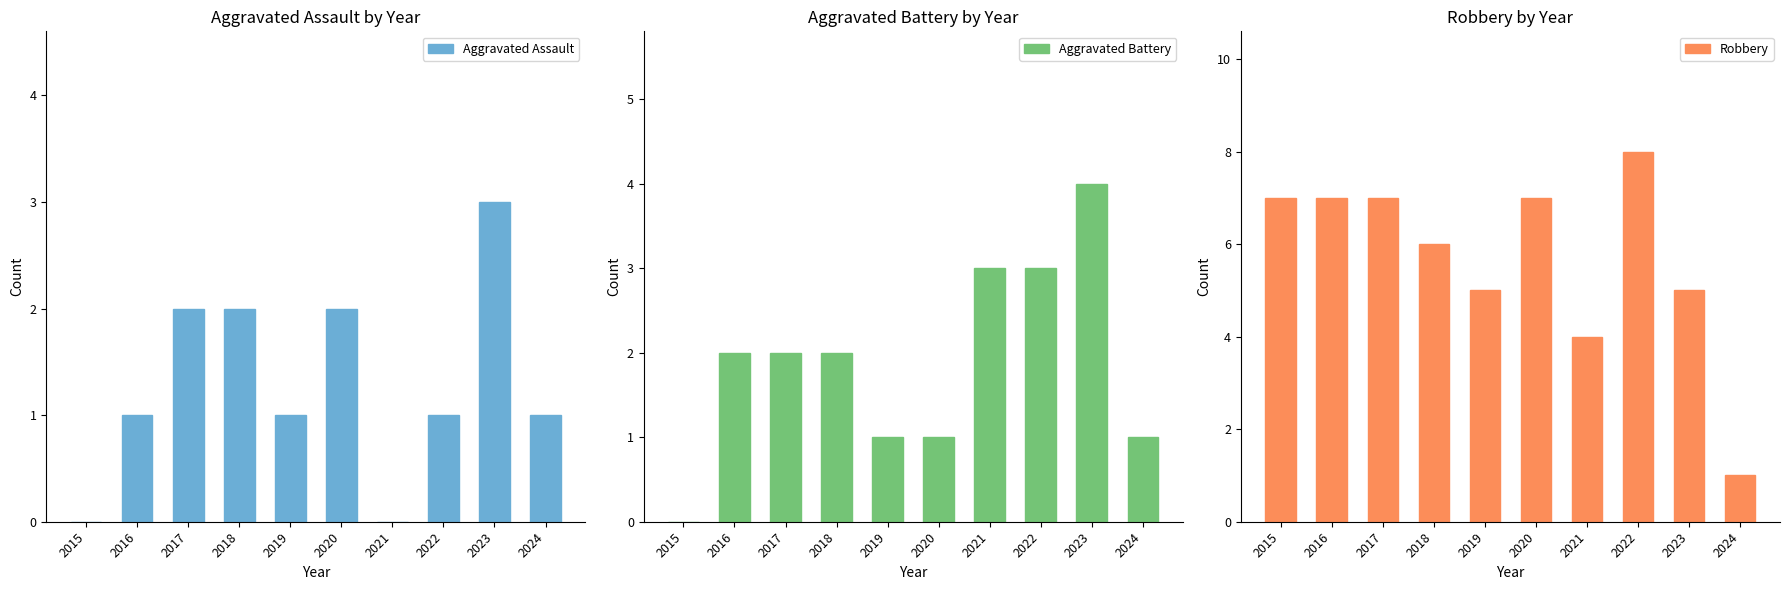

Which series has the largest range (max minus min)?

Robbery